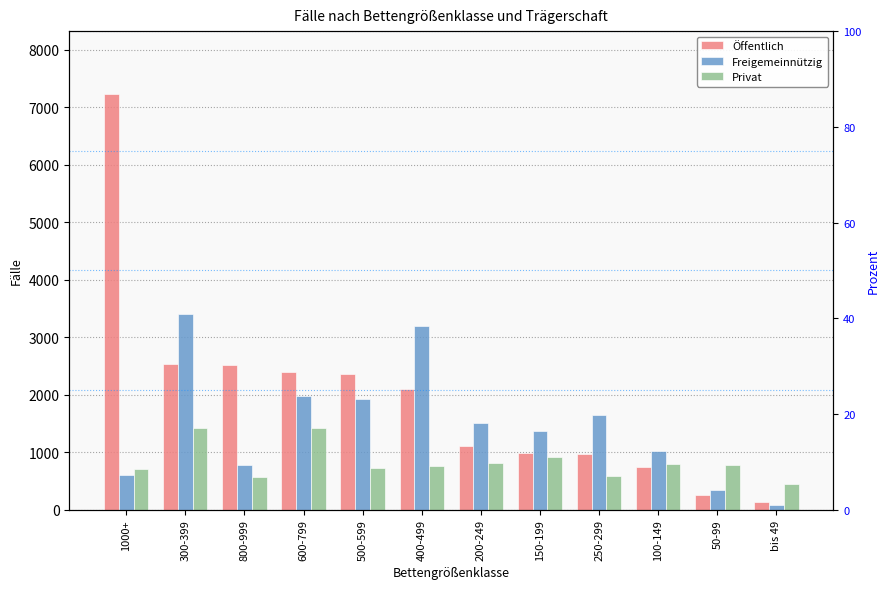

What is the minimum value shown in the chart?

73